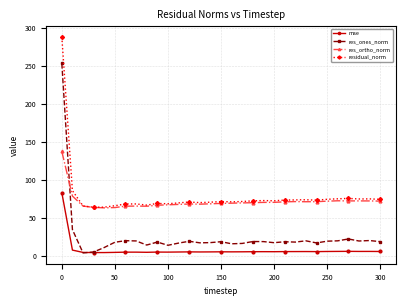

Which series has the largest total across all categories?

residual_norm